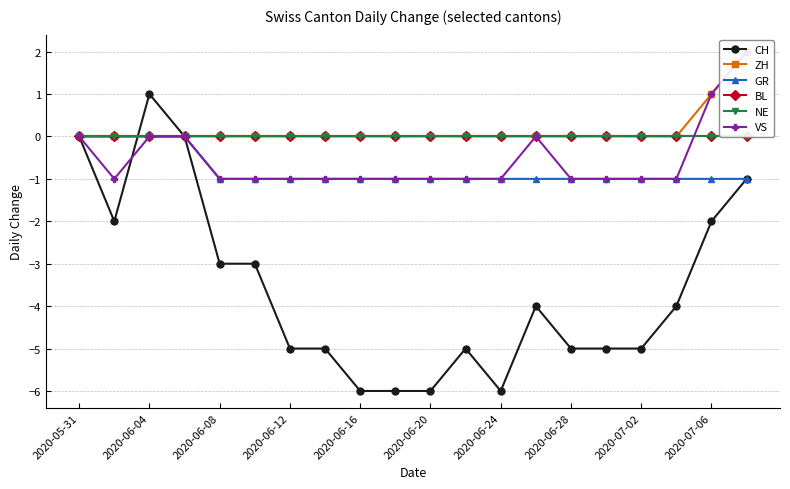

Which category has the highest value in the CH series?

2020-06-04